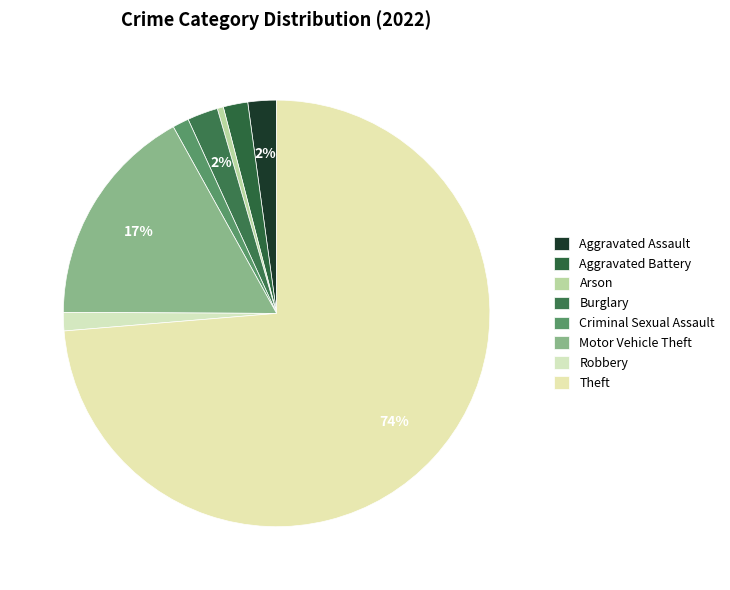

Count the number of slices in the pie.

8